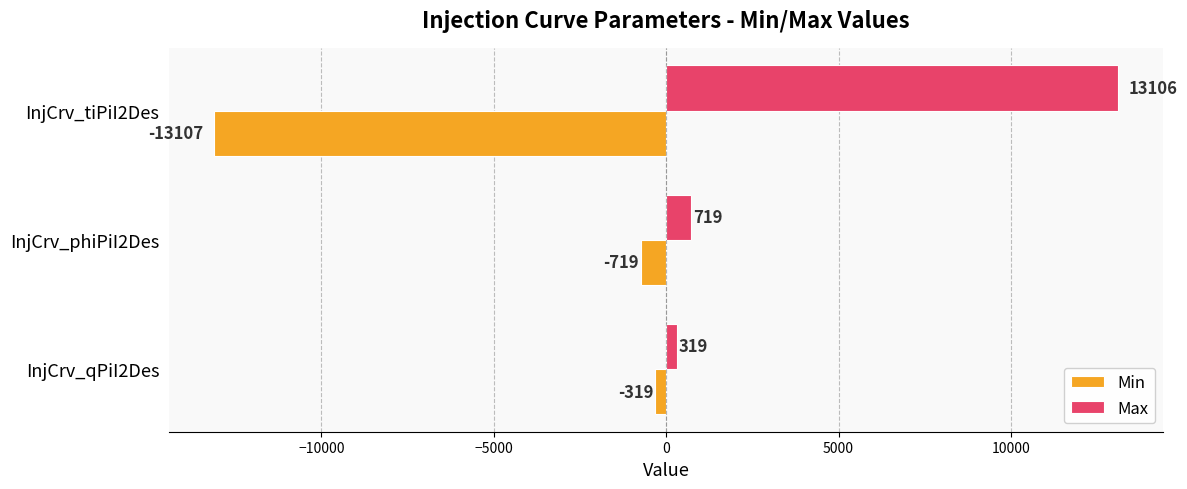

List the series in order of their peak value, lowest first.

Min, Max